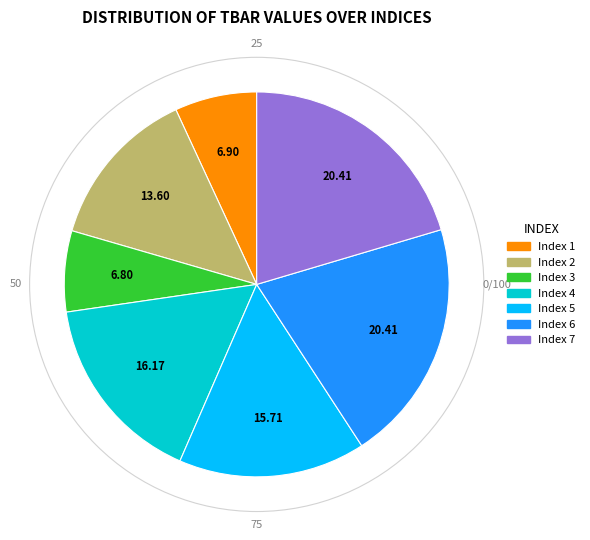

Is there any slice that represents more than half of the pie?

No